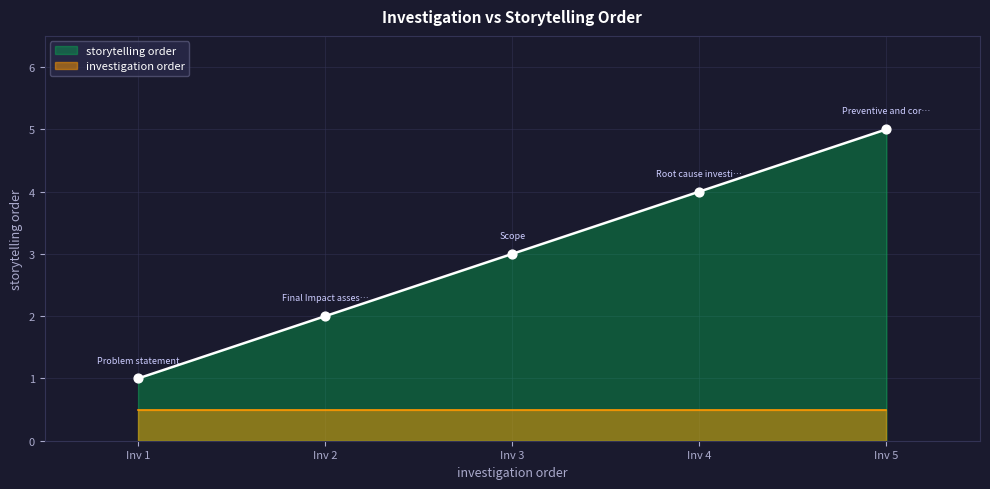

Which category has the highest value in the storytelling order series?

Inv 5